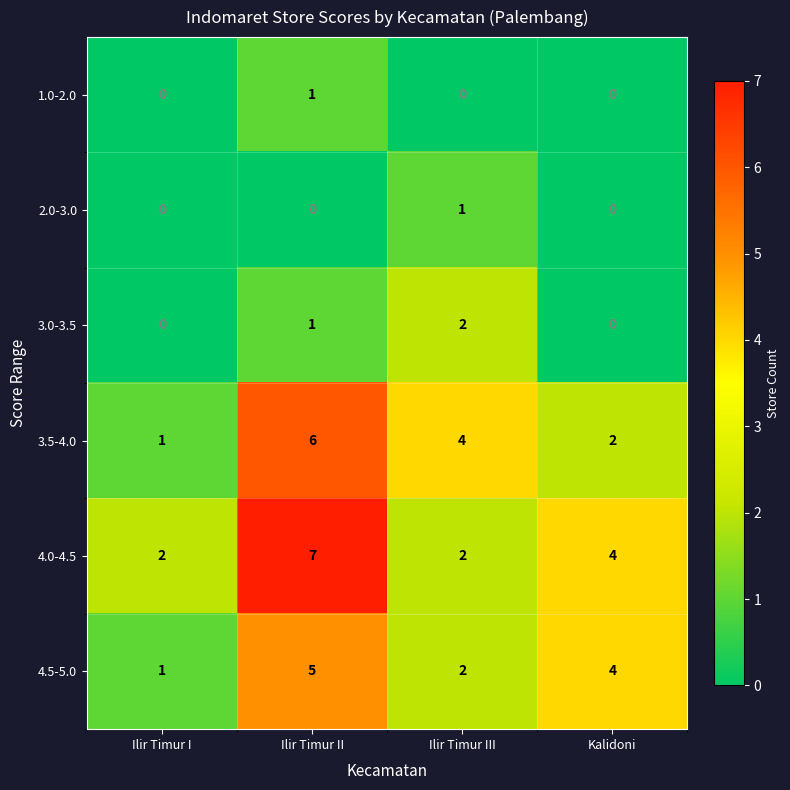

Reading left to right, list all the values displayed in this chart.

1.0-2.0: 0	1	0	0
2.0-3.0: 0	0	1	0
3.0-3.5: 0	1	2	0
3.5-4.0: 1	6	4	2
4.0-4.5: 2	7	2	4
4.5-5.0: 1	5	2	4